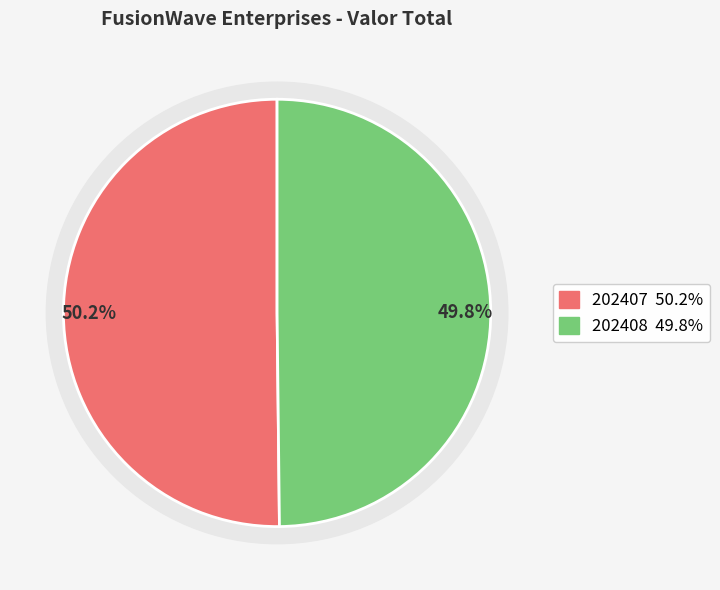

Is there any slice that represents more than half of the pie?

Yes